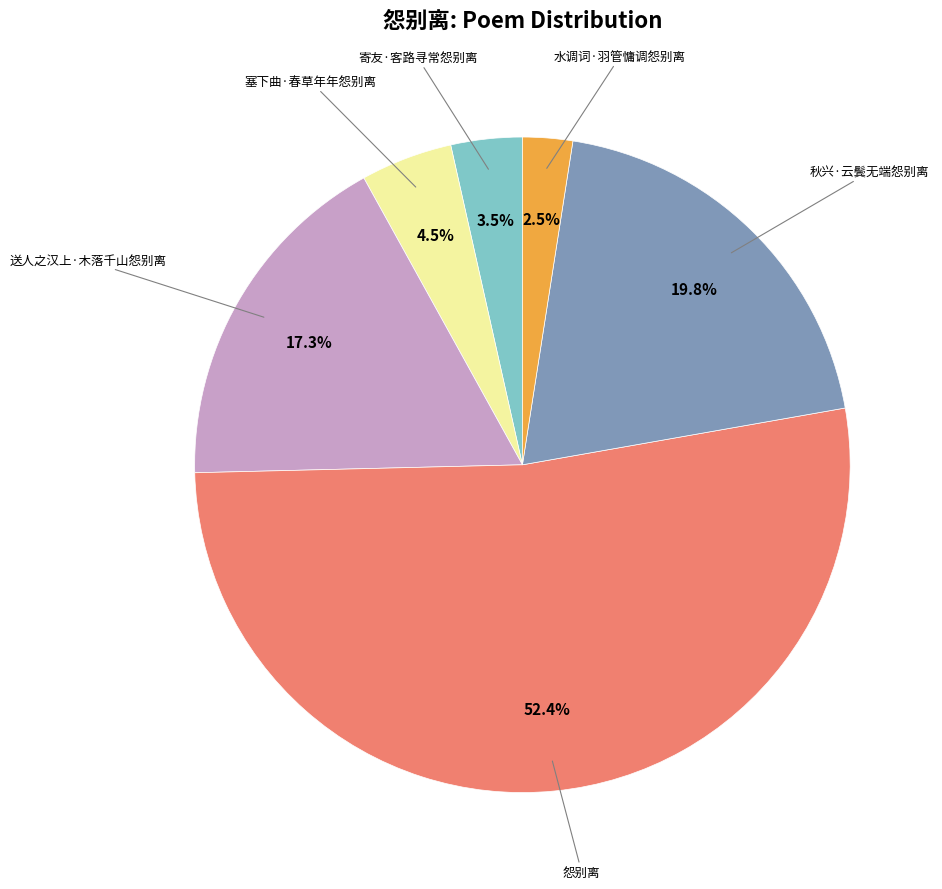

Count the number of slices in the pie.

6